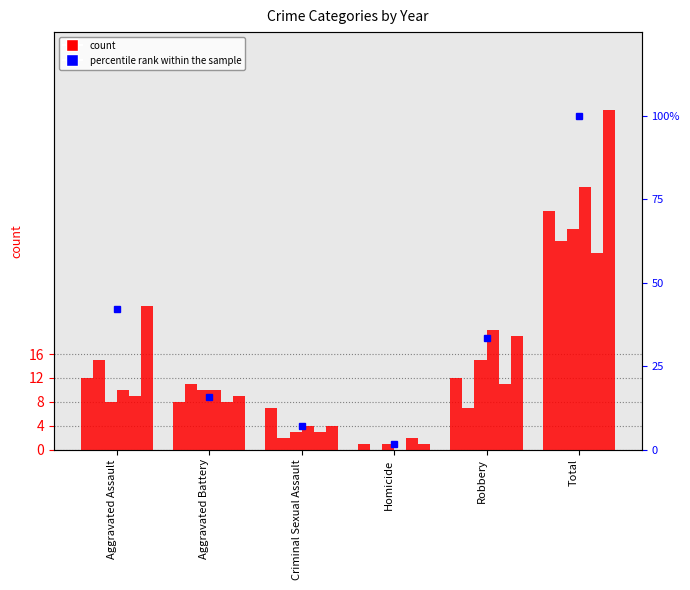

What is the maximum value shown in the chart?

100.0